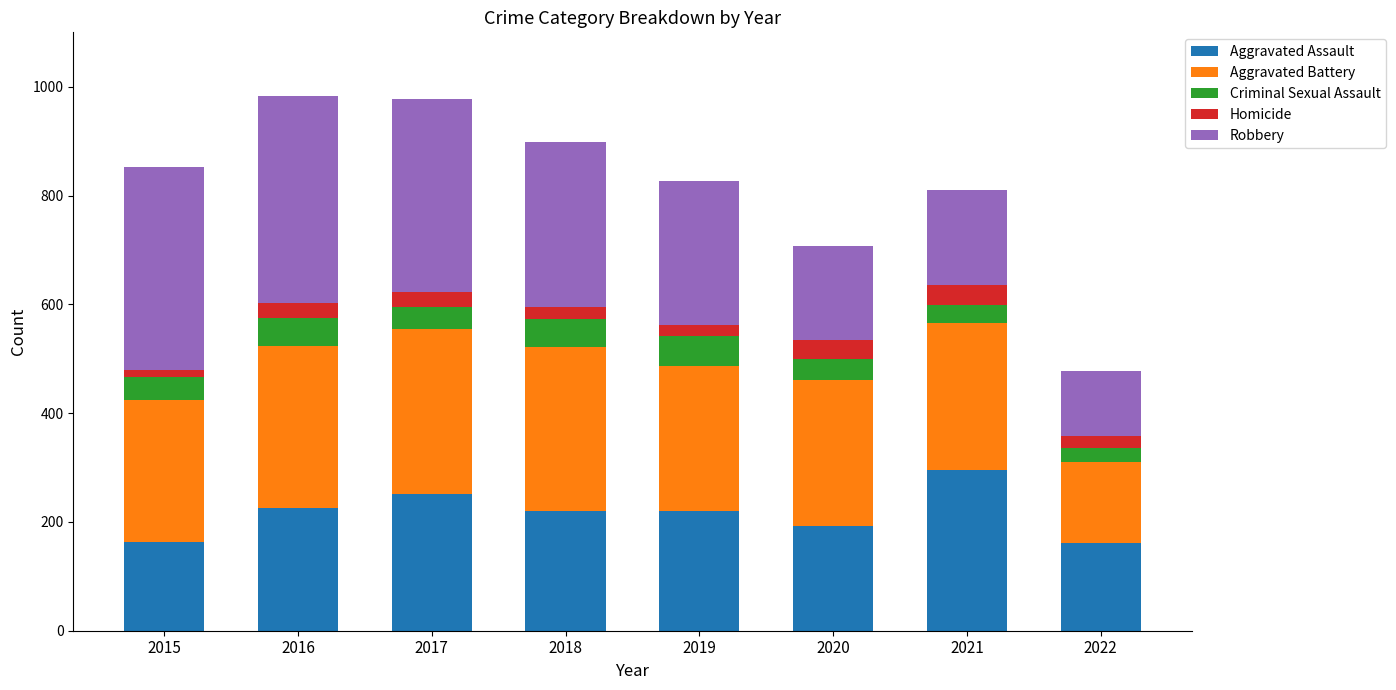

True or false: Aggravated Assault has a value of 138 at 2019.

False